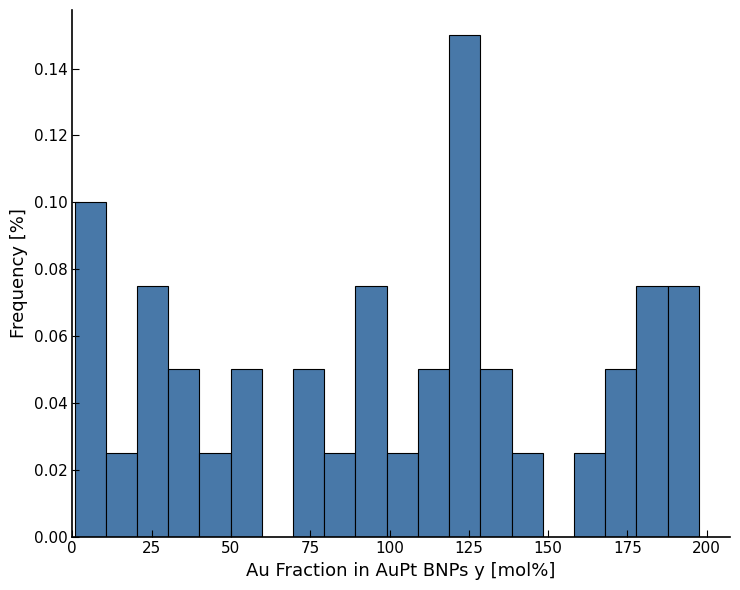

Around what value on the x-axis is the tallest bar? Give the approximate position of its centre, as read against the axis.

125